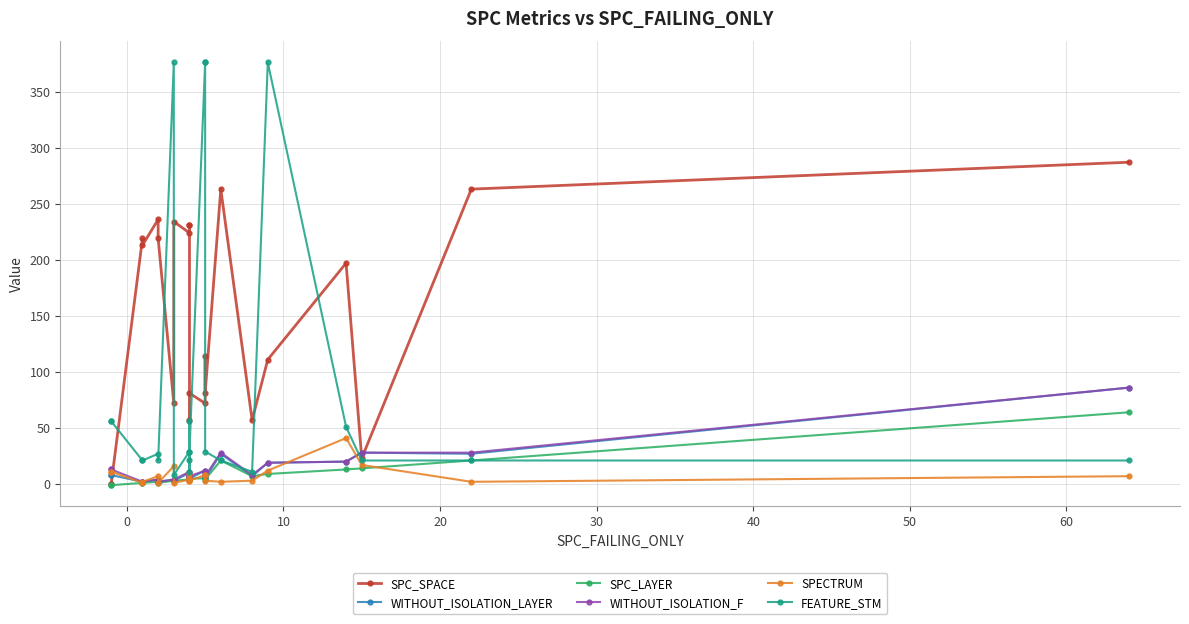

Reading left to right, extract all data points from this chart.

SPC_SPACE: 0	0	219	213	236	219	72	234	224	231	231	57	81	72	114	81	263	57	111	197	23	263	287
WITHOUT_ISOLATION_LAYER: 8	8	2	2	4	2	4	3	10	6	6	7	5	12	10	5	27	7	19	20	28	27	86
SPC_LAYER: -1	-1	1	1	2	1	3	3	4	4	4	6	5	5	5	4	21	7	9	13	14	21	64
WITHOUT_ISOLATION_F: 13	13	2	2	4	2	4	4	11	6	6	8	7	12	10	7	28	8	19	20	28	28	86
SPECTRUM: 11	11	1	2	7	1	16	1	4	9	5	3	3	8	8	3	2	3	12	41	17	2	7
FEATURE_STM: 56	56	21	21	27	21	376	8	29	56	21	11	29	376	376	29	21	11	376	51	21	21	21